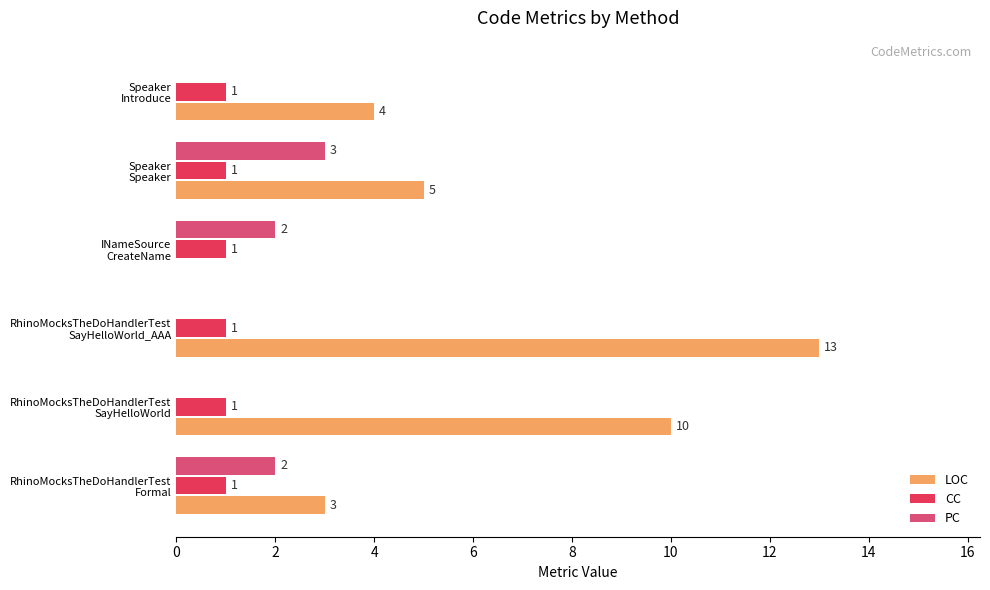

What is the maximum value for PC?

3